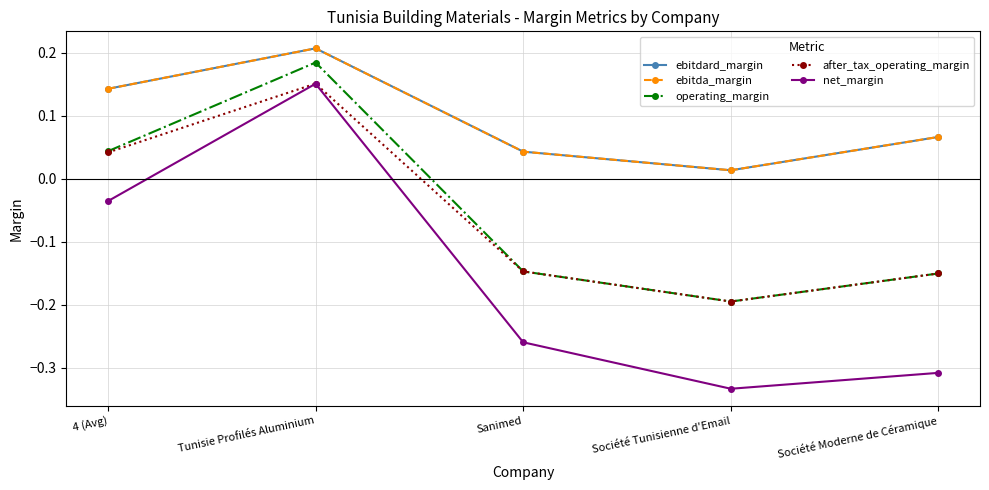

Rank the series at Tunisie Profilés Aluminium from highest to lowest value.

ebitdard_margin, ebitda_margin, operating_margin, after_tax_operating_margin, net_margin